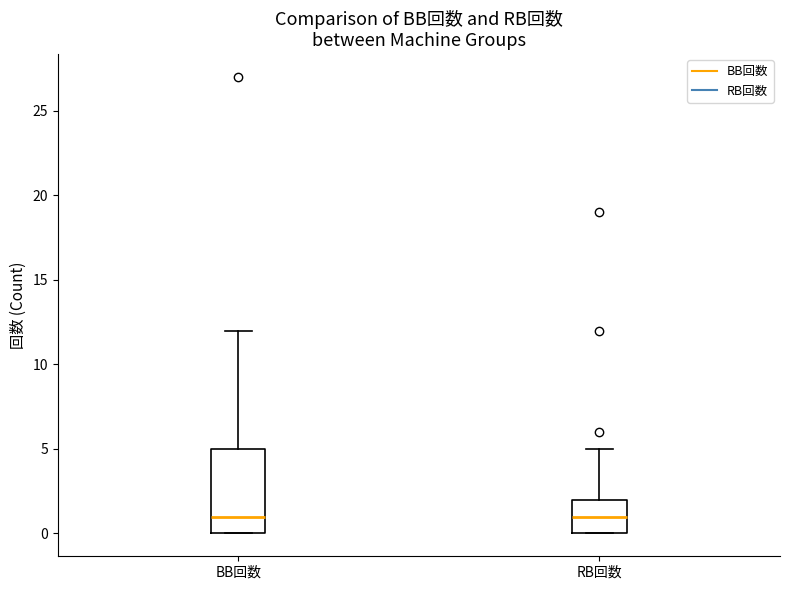

Which box is the tallest, from its lower edge to its upper edge?

BB回数